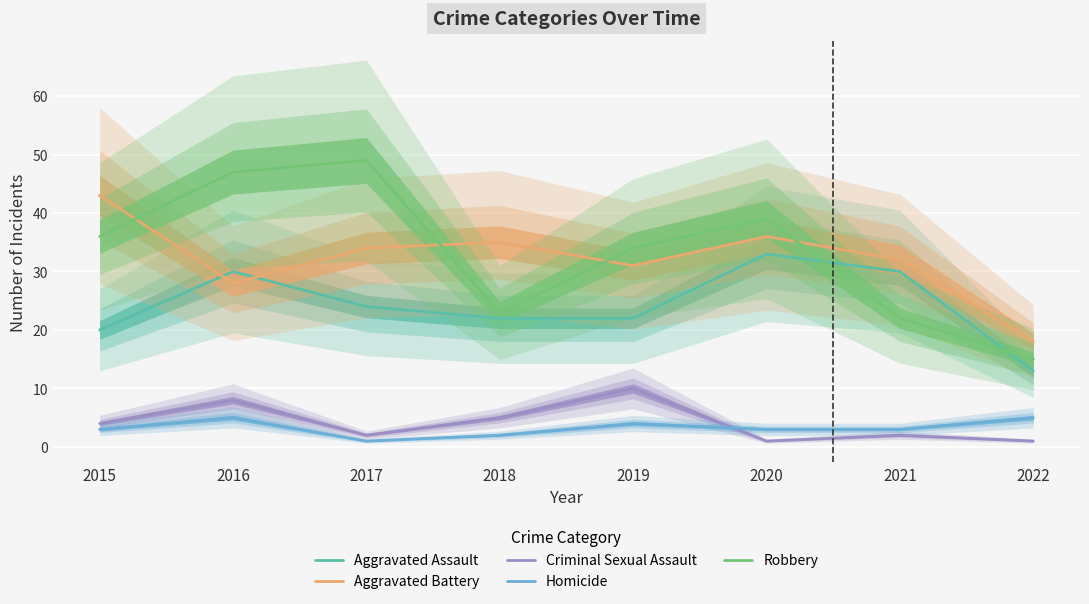

Between 2017 and 2019, which series saw the biggest shift?

Robbery